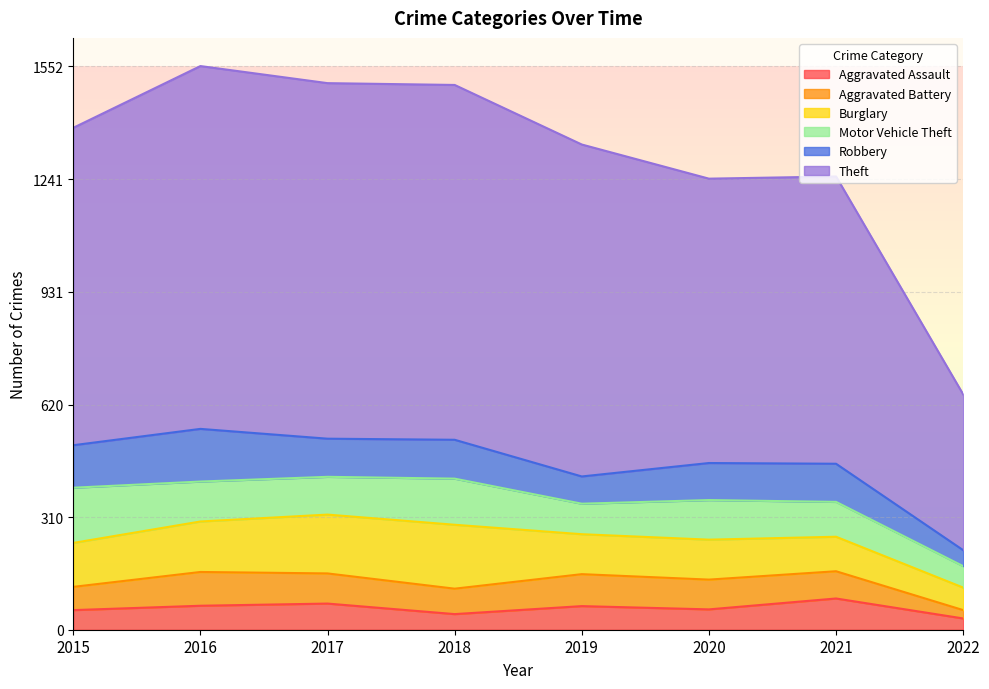

What is the difference between the Aggravated Battery values at 2019 and 2015?

24